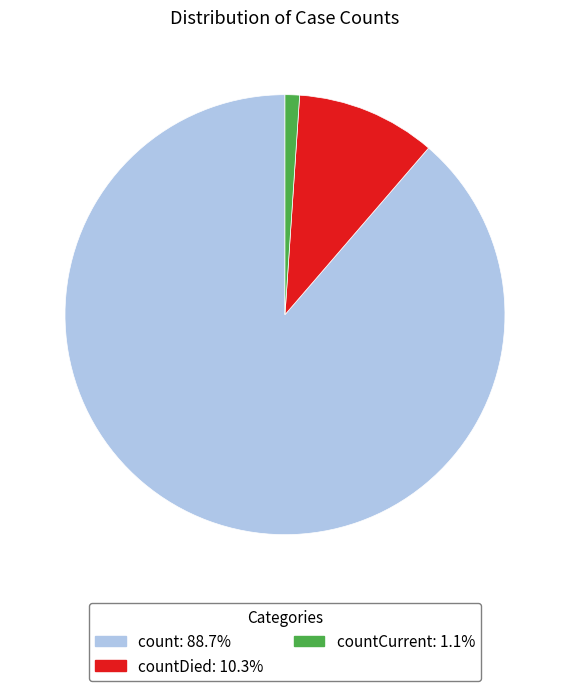

What is the smallest slice in the pie chart?

countCurrent